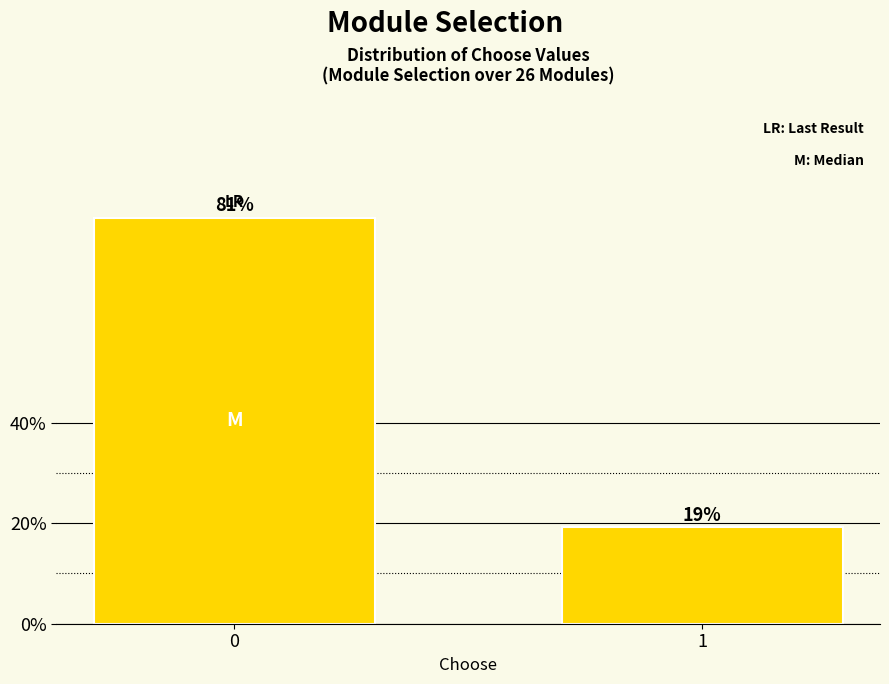

What is the value of the 1st bar from the left?

80.8